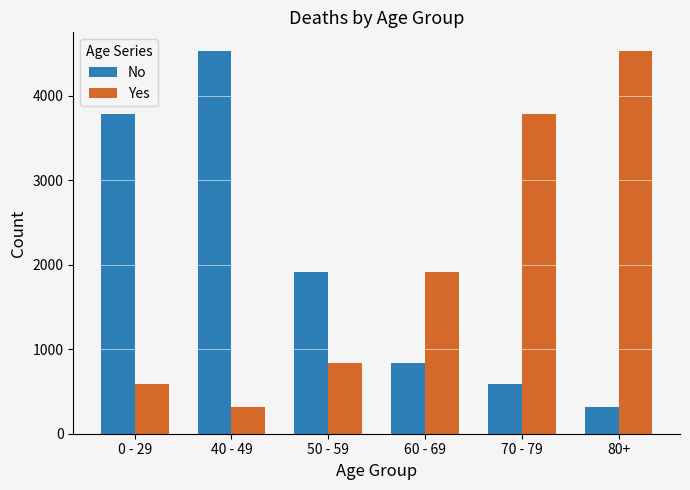

What is the difference between the maximum and minimum values in the No series?

4206